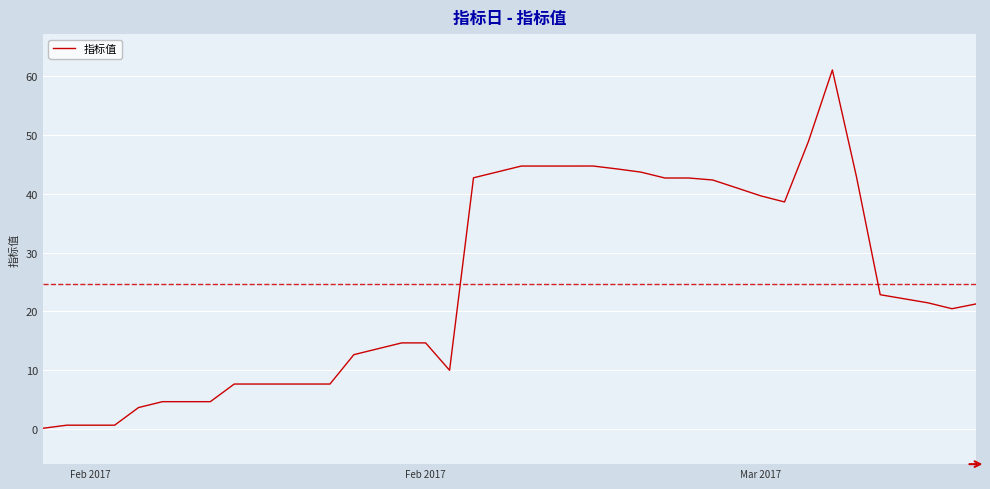

What is the difference between the second highest and minimum values?

48.8